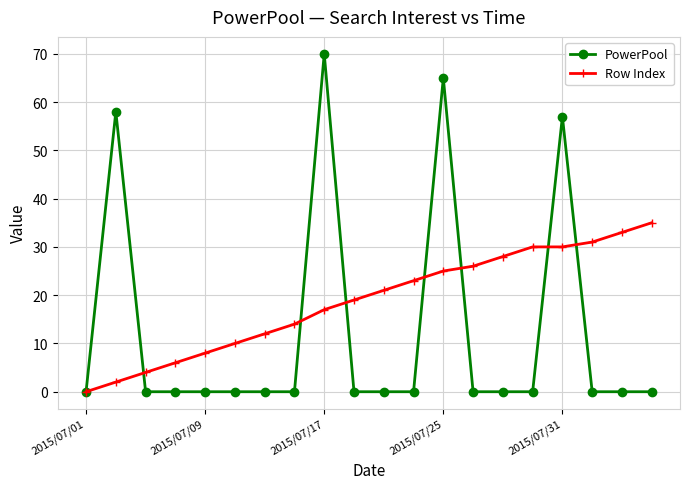

Rank the series by their average value, from highest to lowest.

Row Index, PowerPool